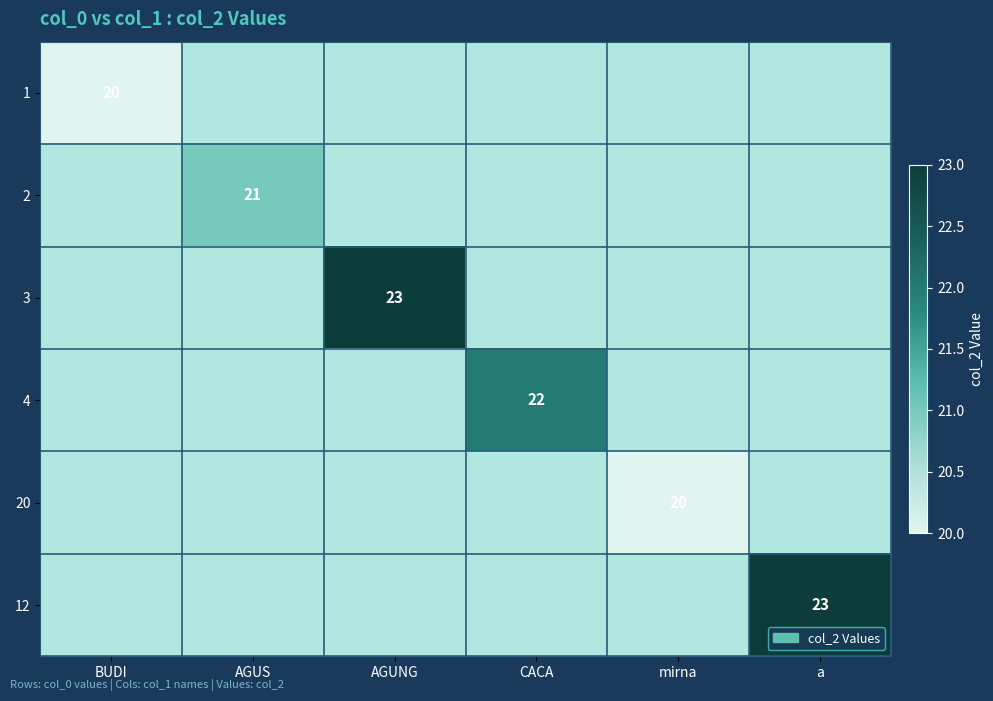

True or false: 3 has a value of 12 at AGUNG.

False